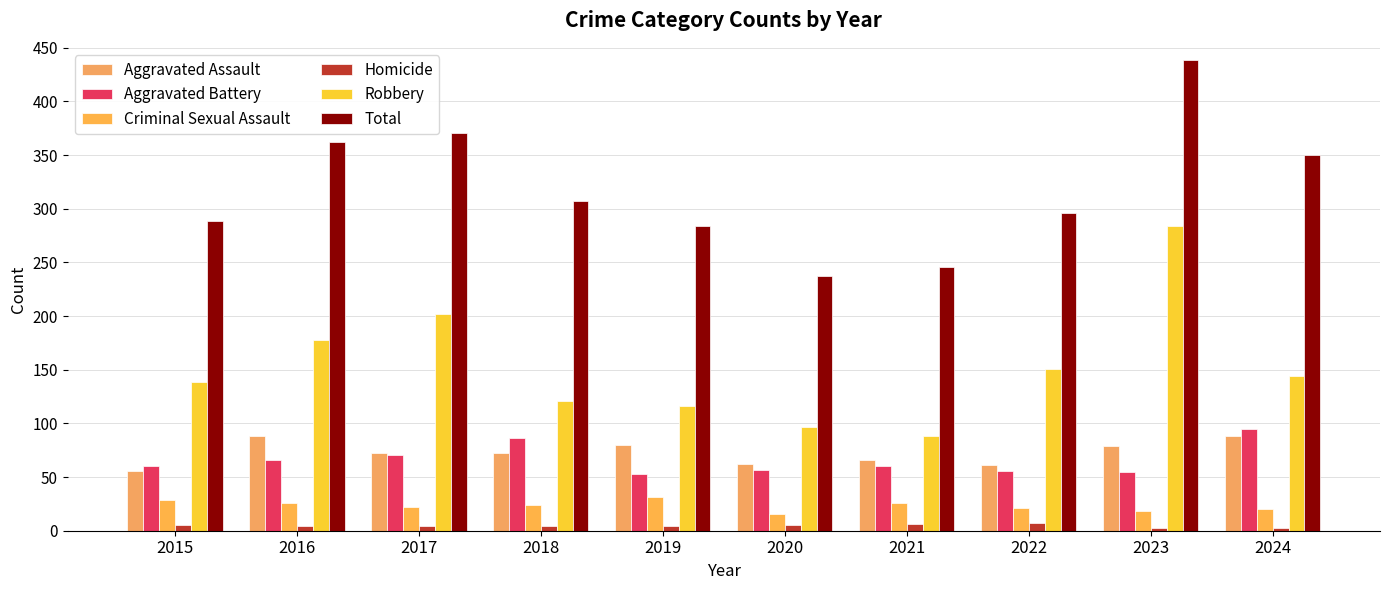

Which series has the widest spread of values?

Total